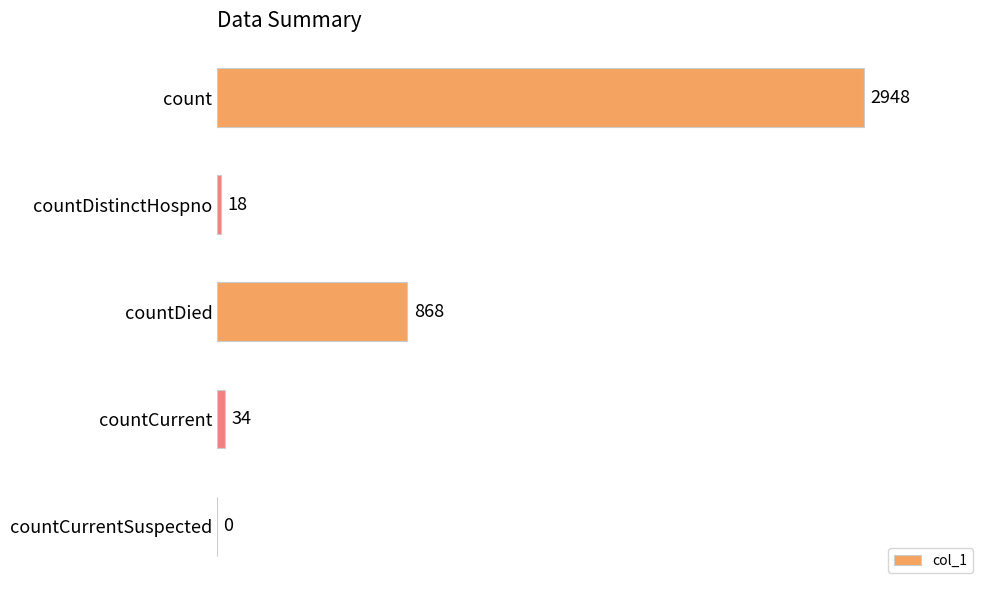

What is the sum of the values at countCurrentSuspected and countDied?

868